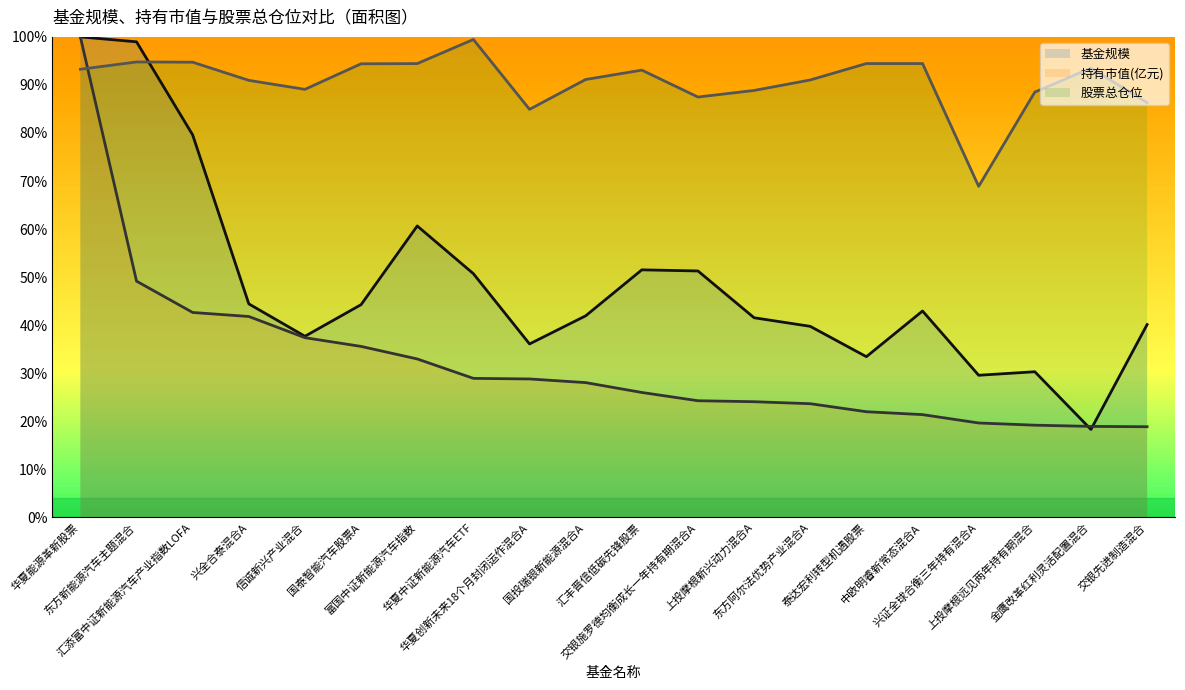

Does the chart display data point markers on the line(s)?

No